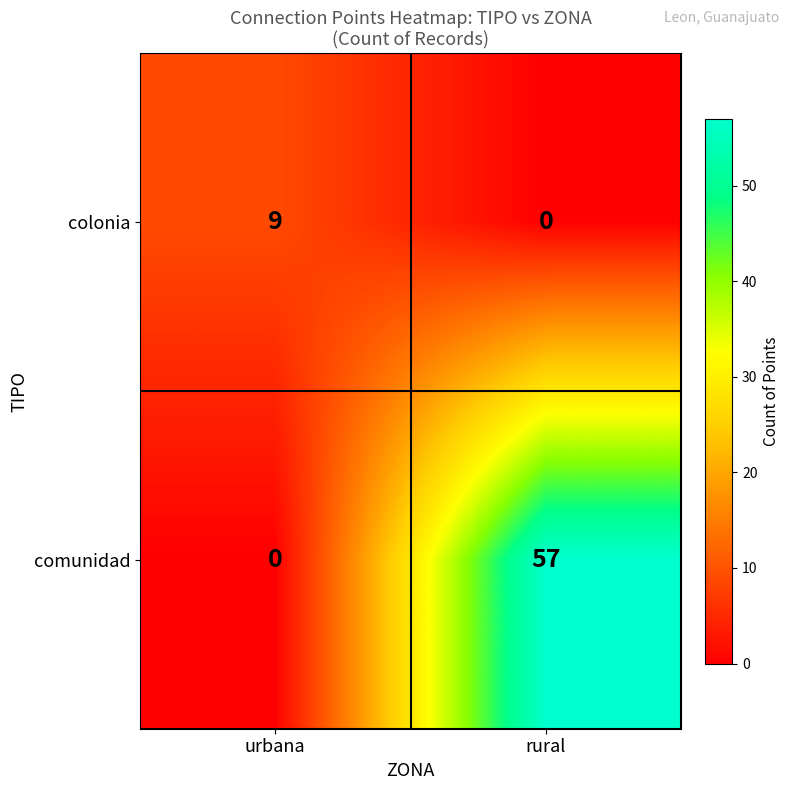

The value of comunidad at rural is 94. True or false?

False